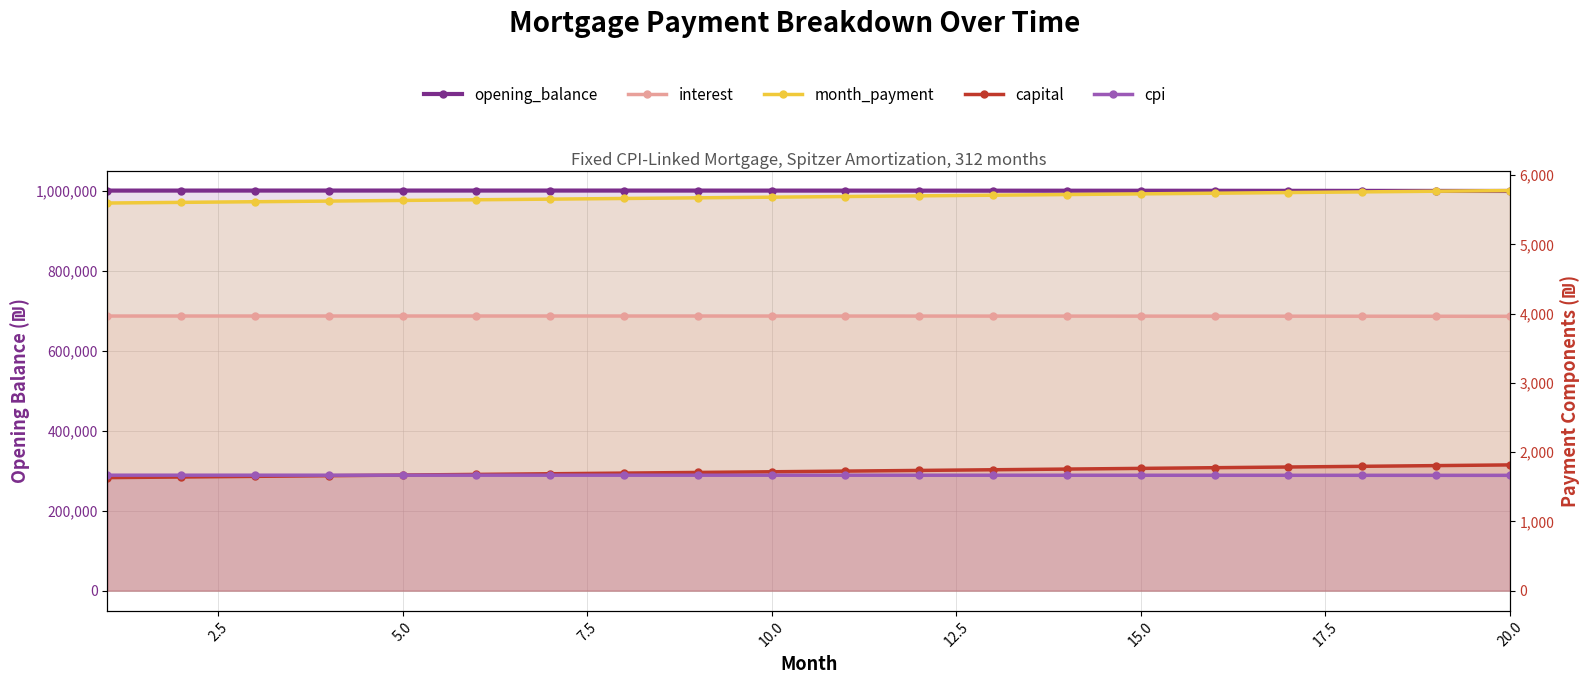

True or false: capital and month_payment intersect in this chart.

False